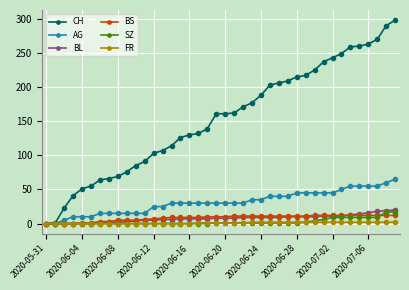

Which series has the largest total across all categories?

CH